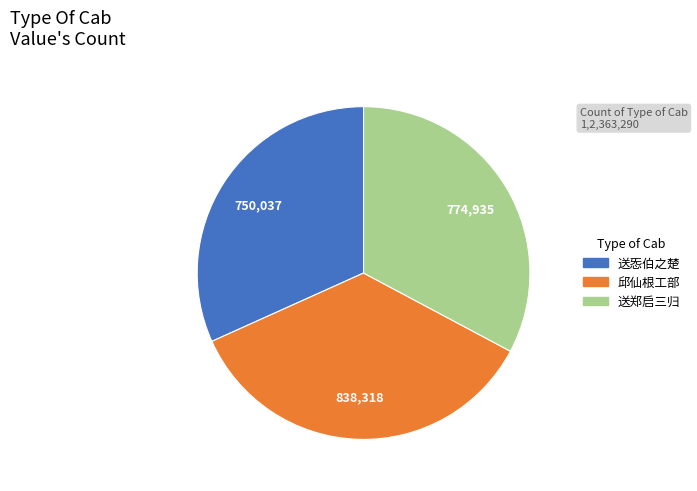

Count the number of slices in the pie.

3